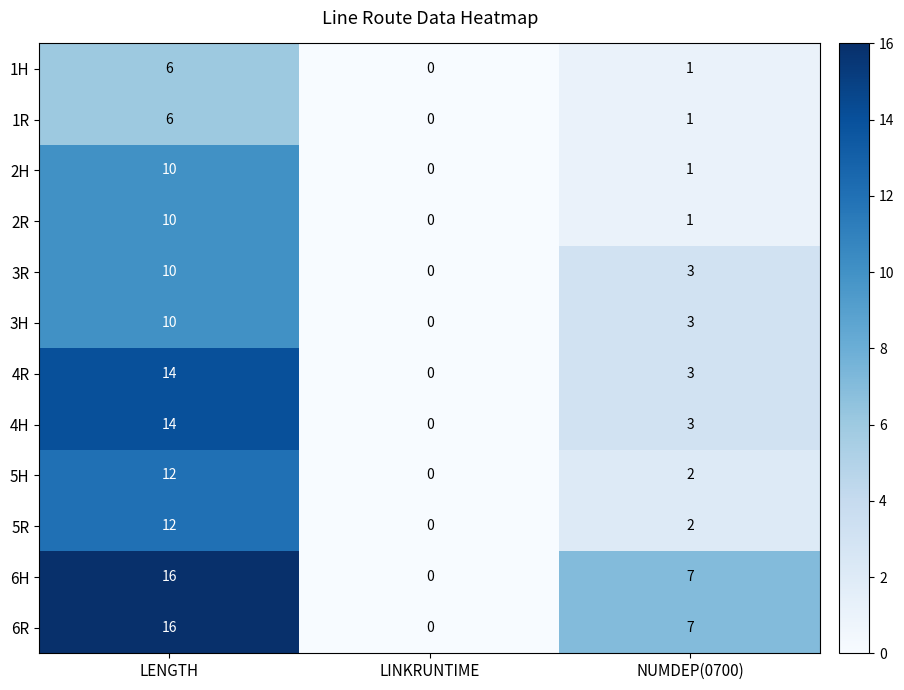

What is the difference between the maximum and second lowest values in the 6R series?

9